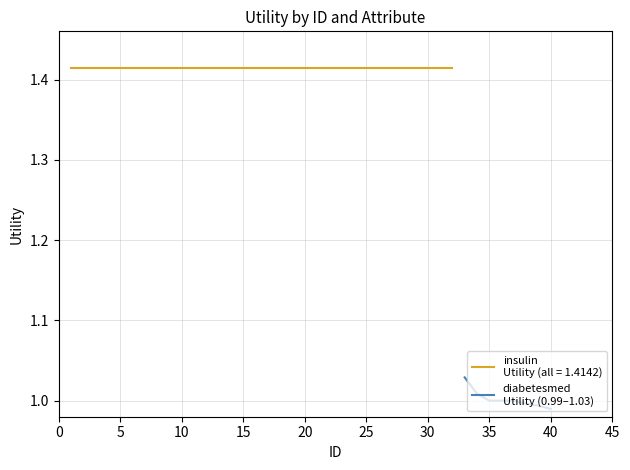

What is the value of the 8th point from the left?

1.0